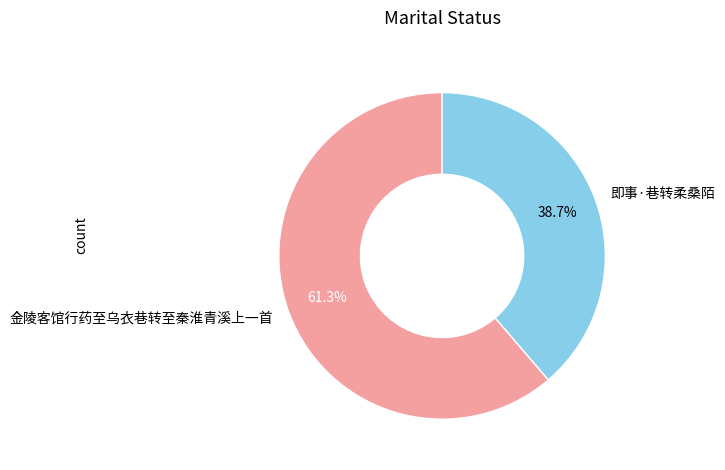

Is there a majority slice in this chart?

Yes